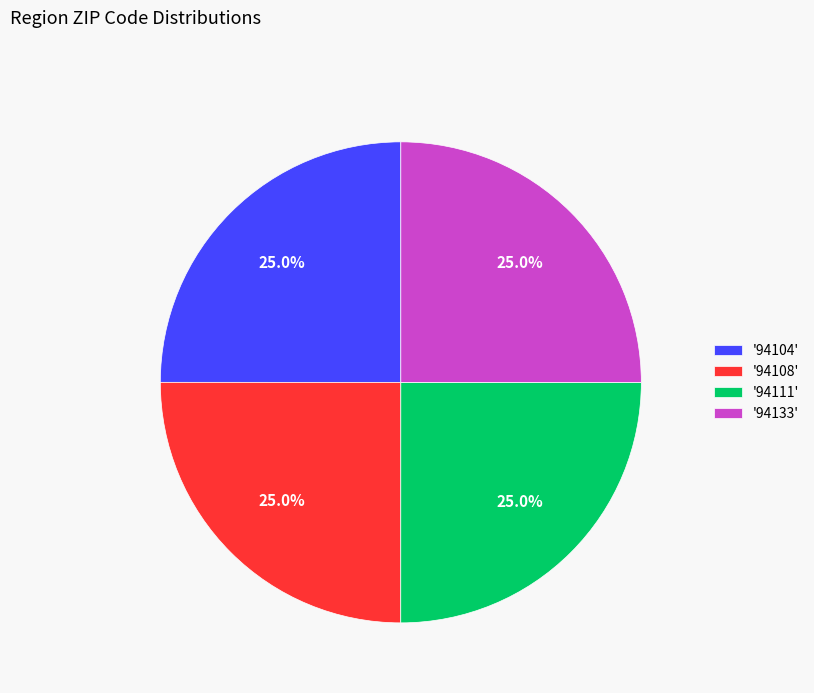

What percentage do '94108' and '94104' together represent?

50.0%